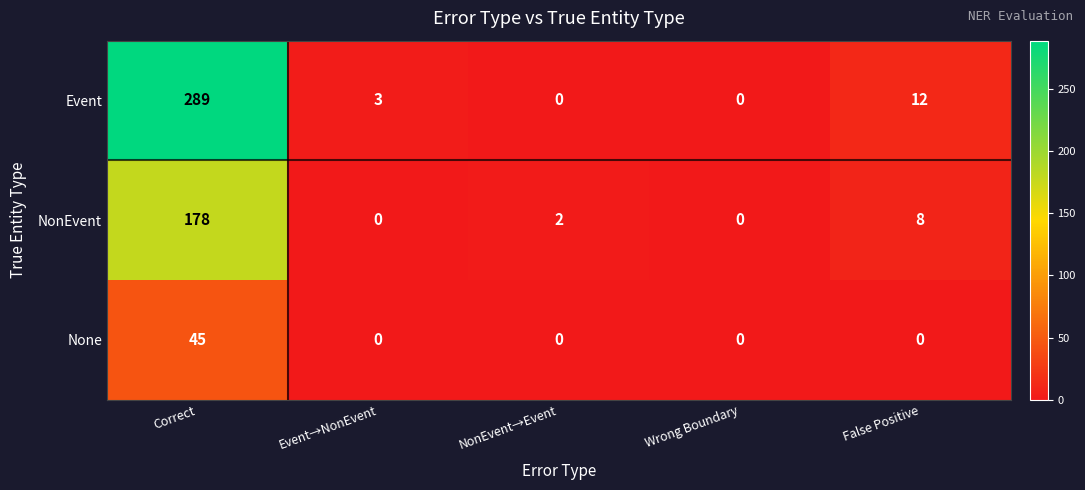

Which series changed the most between Event→NonEvent and False Positive?

Event